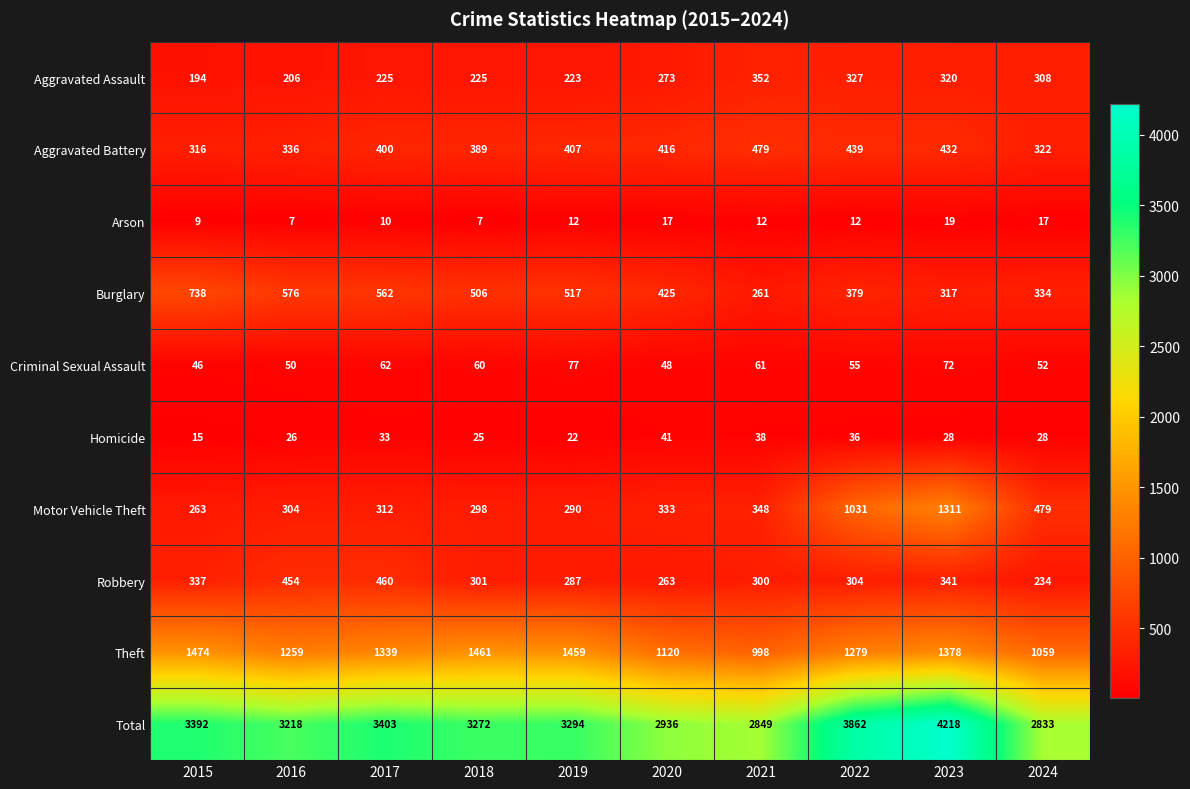

At which category is the sum across all series the highest?

2023